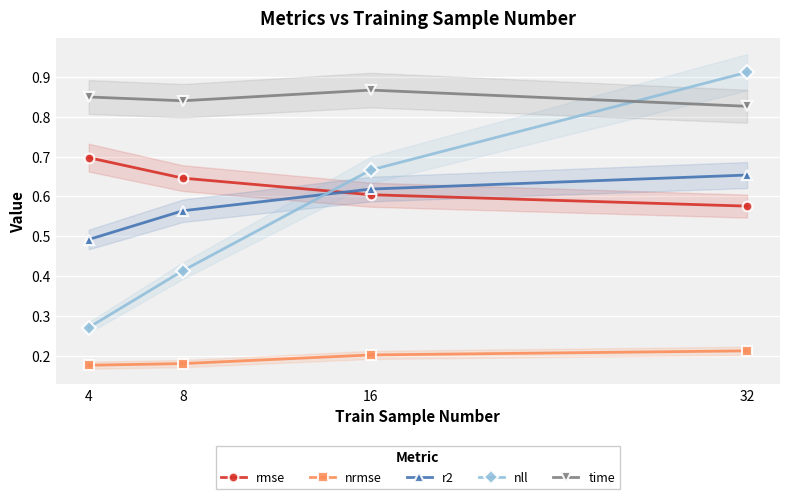

At how many categories does at least one series exceed 0?

4